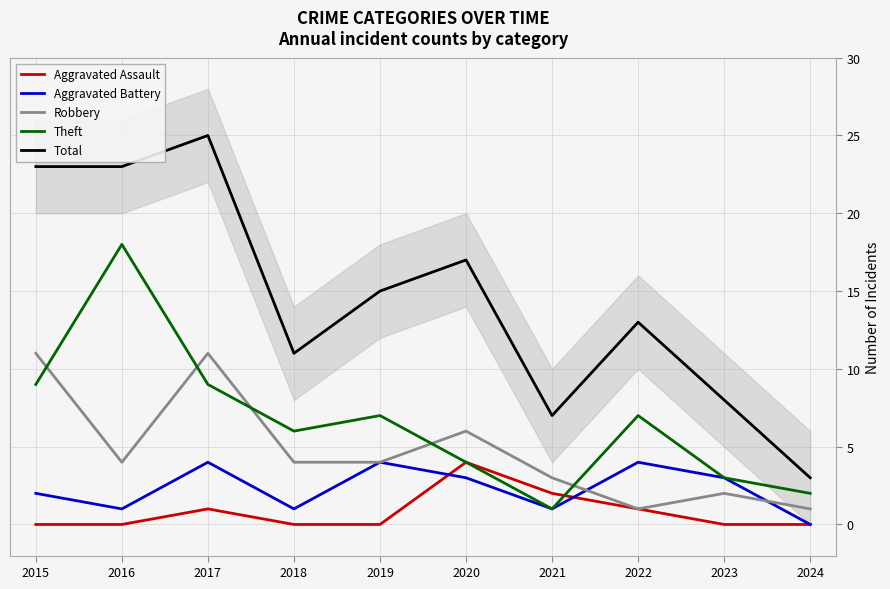

True or false: Aggravated Assault and Total intersect in this chart.

False